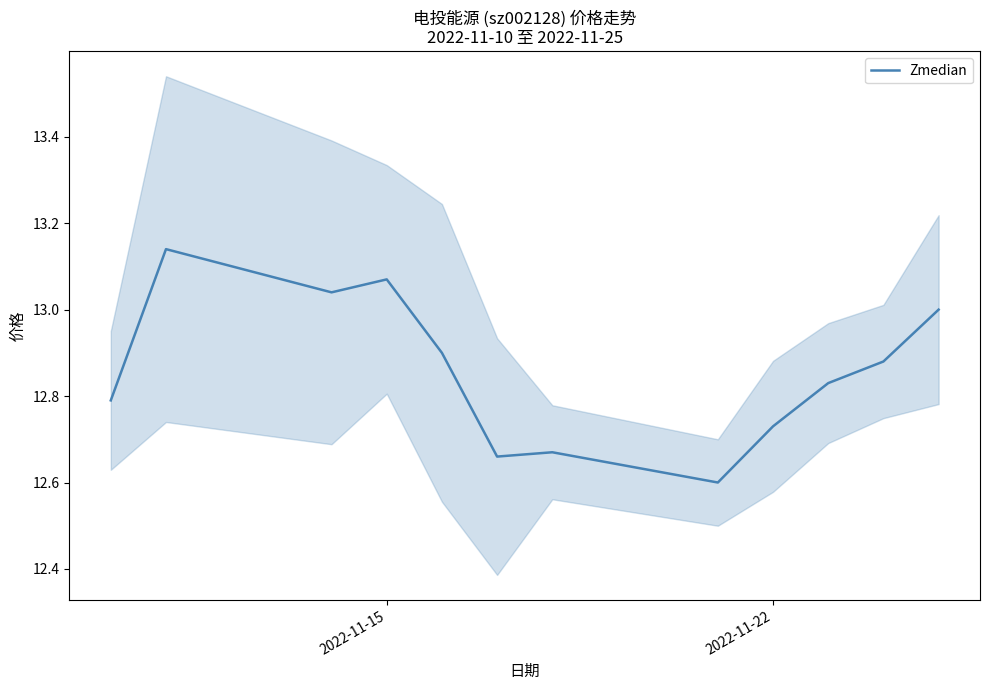

What is the difference between the maximum and minimum values?

0.5